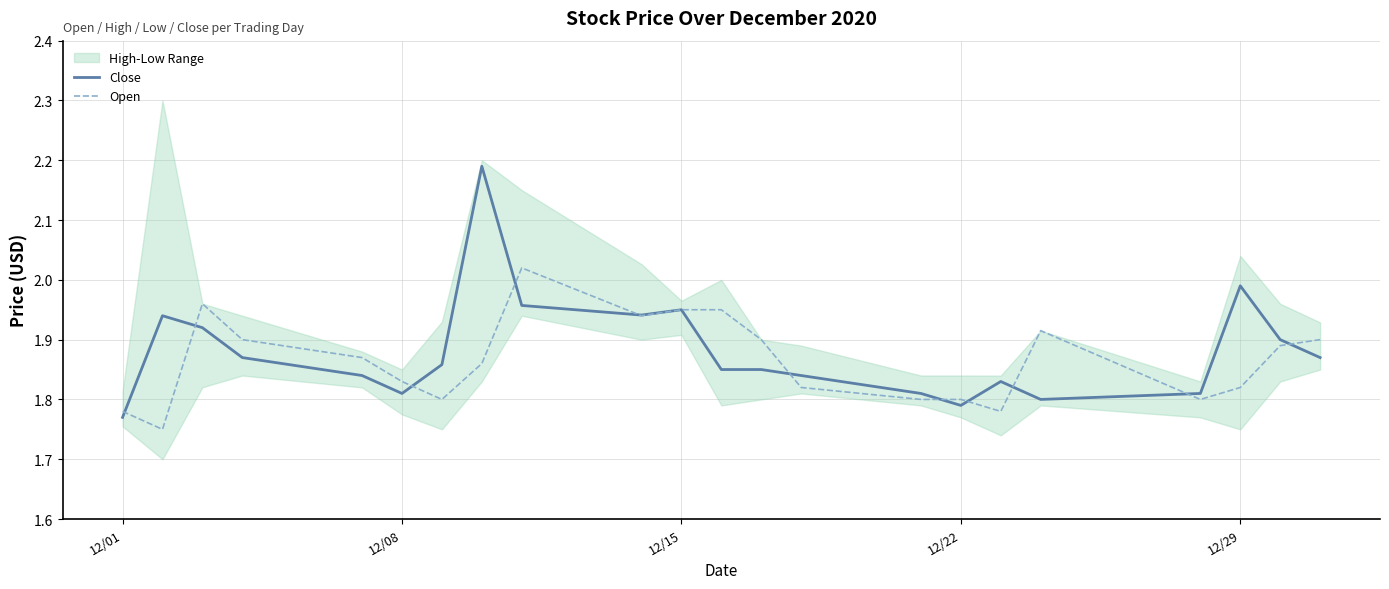

Reading left to right, extract all data points from this chart.

Close: 1.8	1.9	1.9	1.9	1.8	1.8	1.9	2.2	2.0	1.9	1.9	1.9	1.9	1.8	1.8	1.8	1.8	1.8	1.8	2.0	1.9	1.9
Open: 1.8	1.8	2.0	1.9	1.9	1.8	1.8	1.9	2.0	1.9	1.9	1.9	1.9	1.8	1.8	1.8	1.8	1.9	1.8	1.8	1.9	1.9